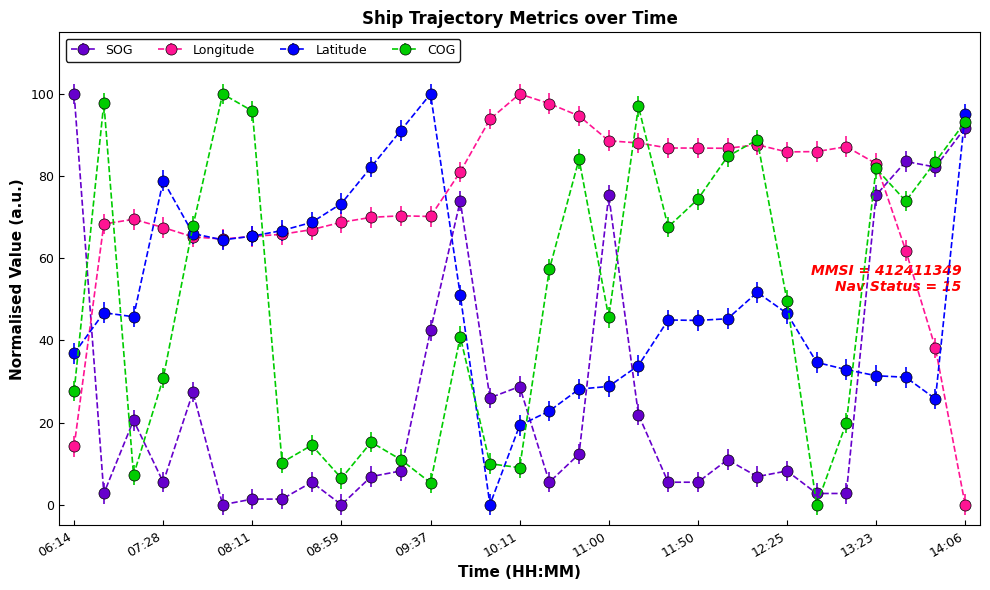

Which series has the largest total across all categories?

Longitude